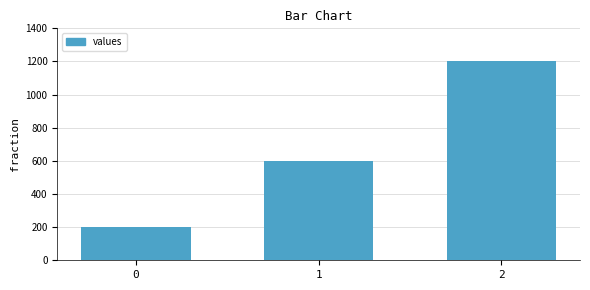

What is the change in value from 1 to 2?

+600